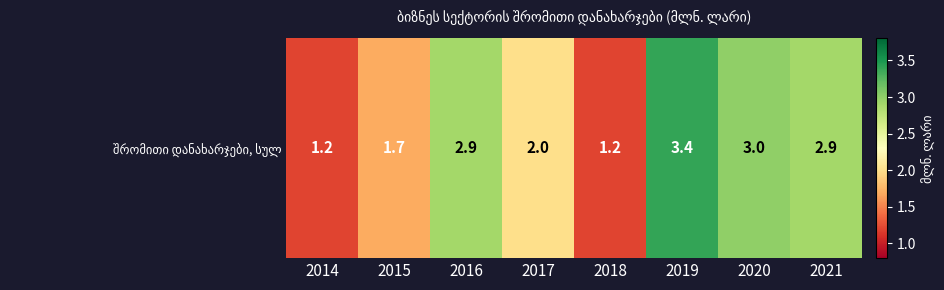

What is the ratio of the value at 2017 to the value at 2020?

0.7